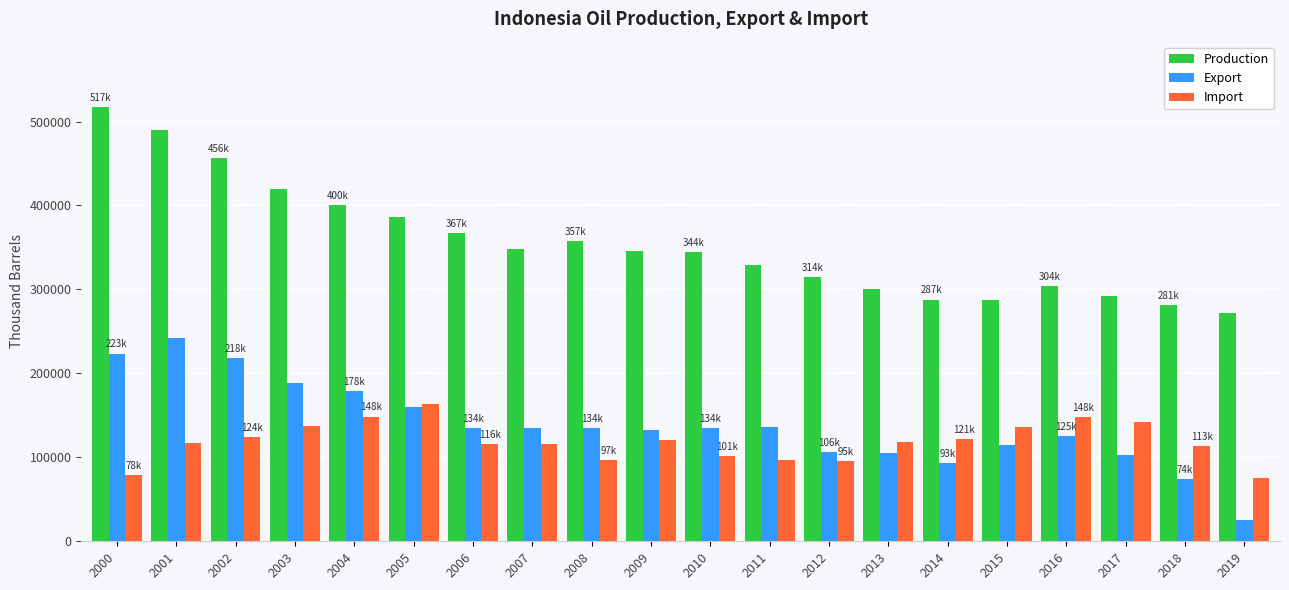

What is the difference between the highest and lowest values at 2005?

226780